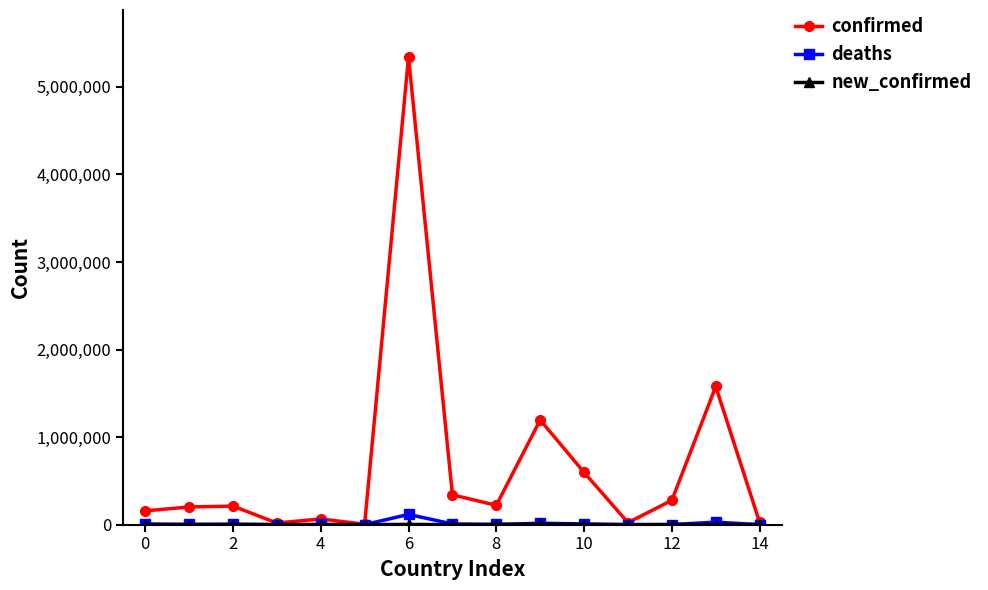

Which series has the largest range (max minus min)?

confirmed